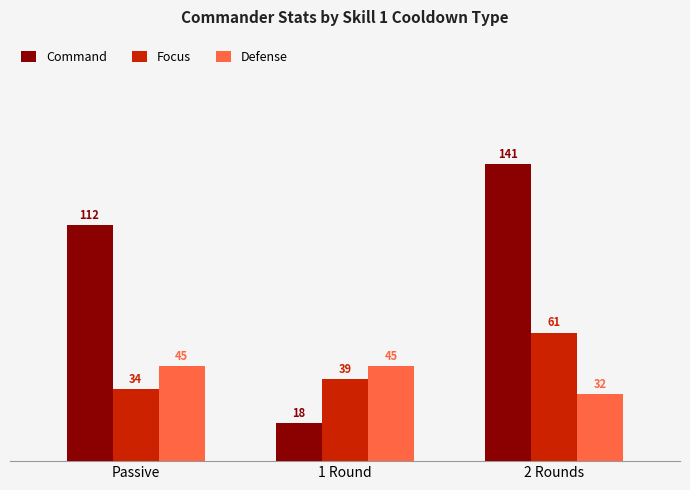

What is the minimum value shown in the chart?

18